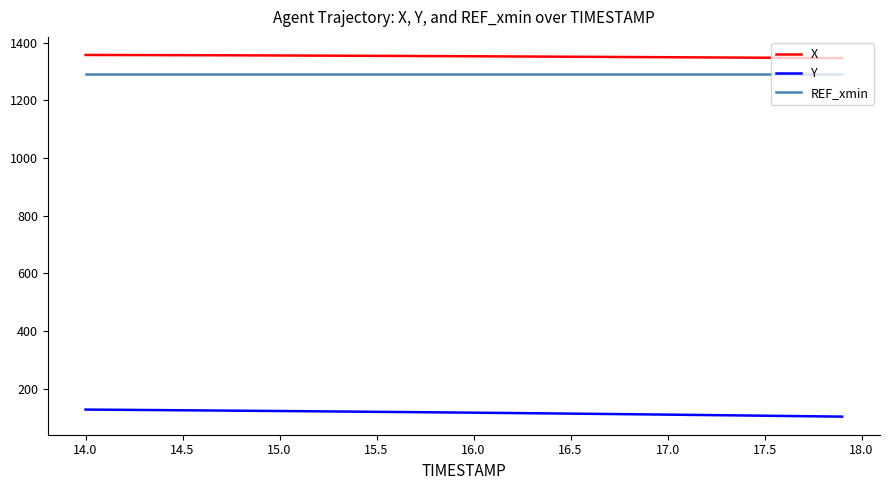

What is the difference between the maximum and minimum values in the Y series?

24.5